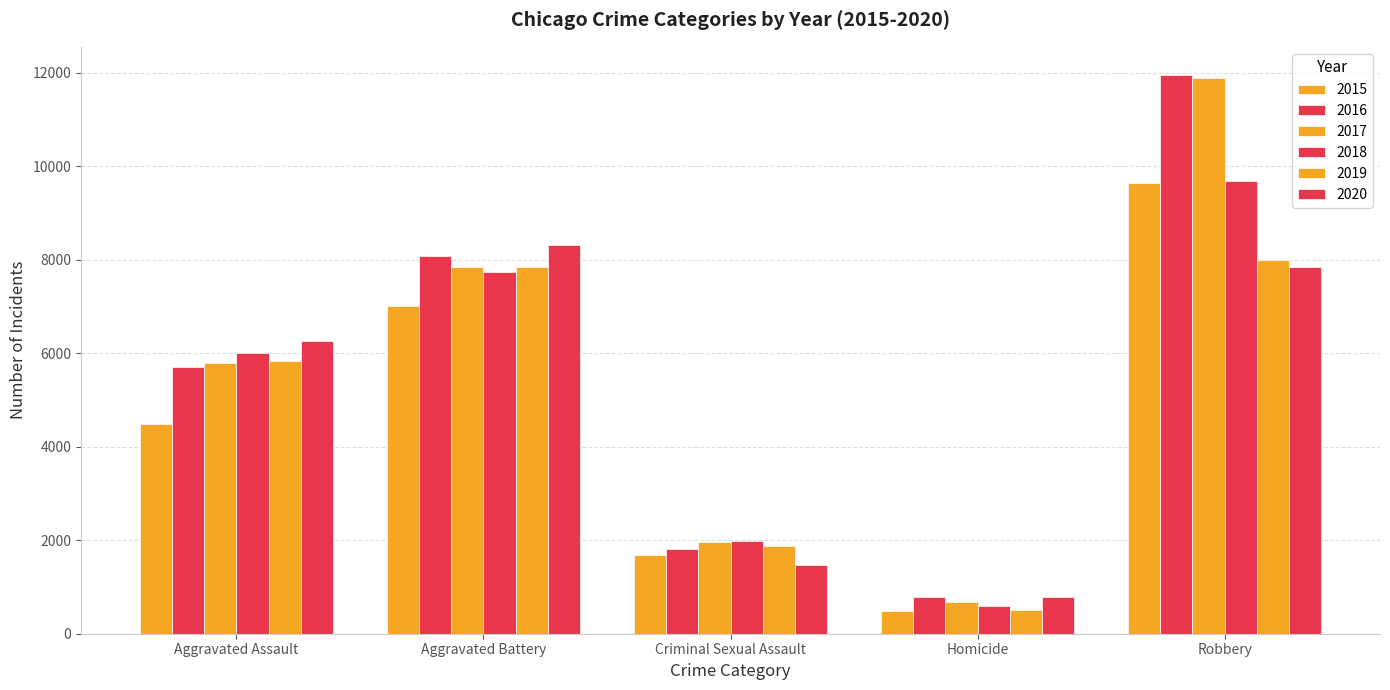

What is the spread (max minus min) of values at Homicide?

291